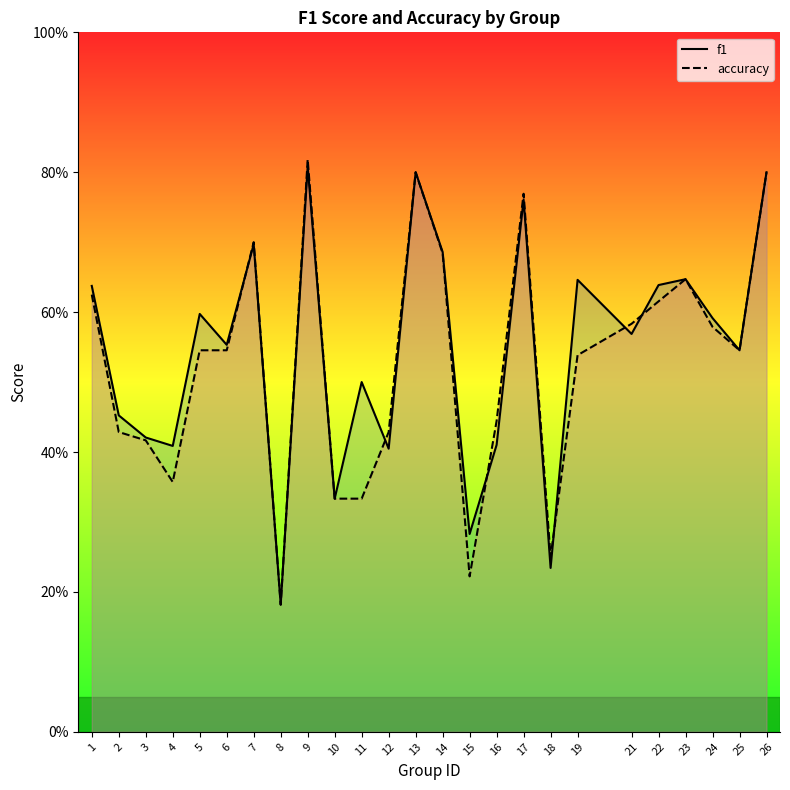

Which category has the highest value across all series?

9